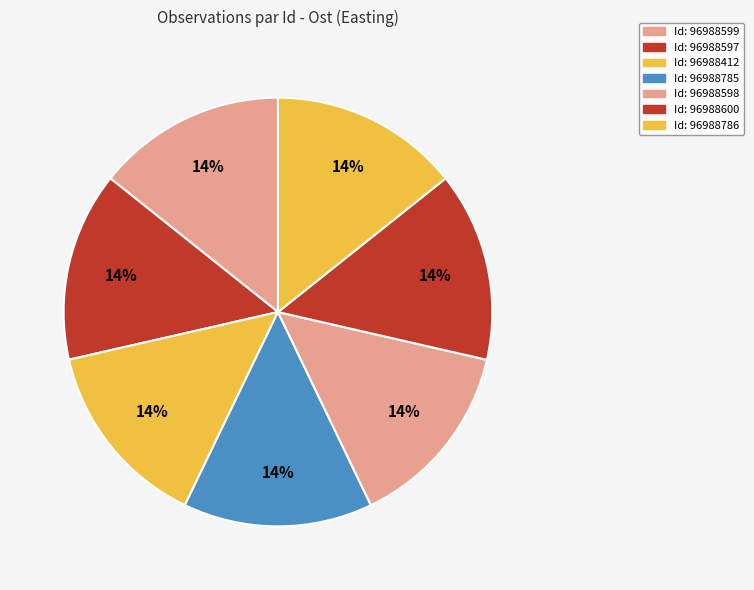

How many segments does this pie chart have?

7